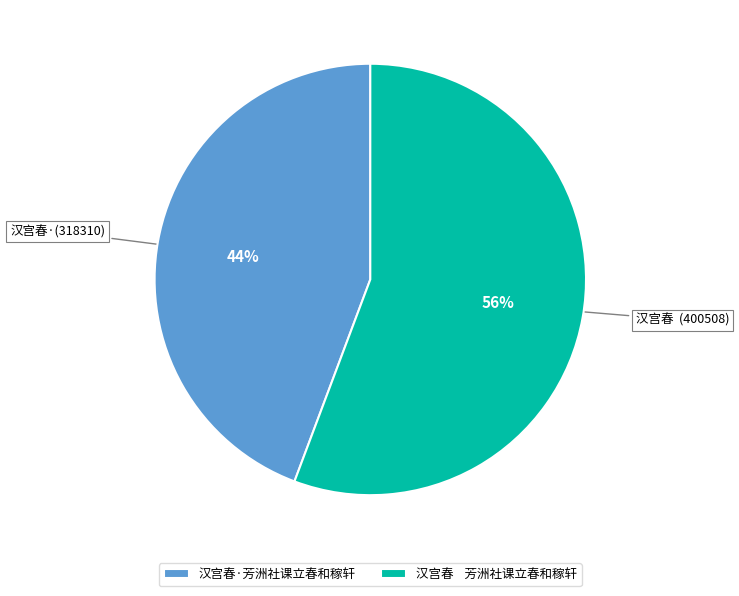

Which category has the smallest portion of the pie?

汉宫春·芳洲社课立春和稼轩